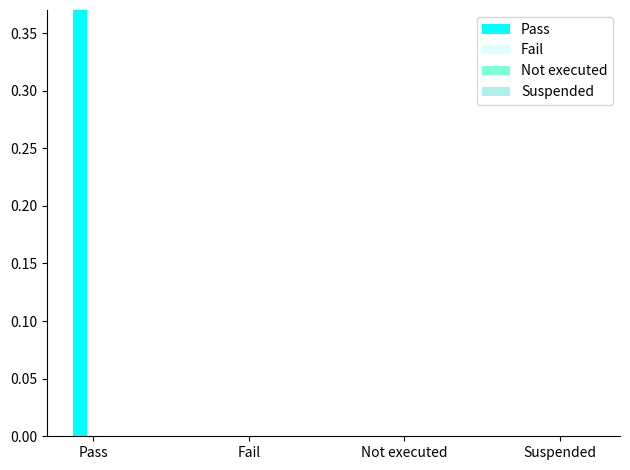

At how many categories does at least one series exceed 3?

1